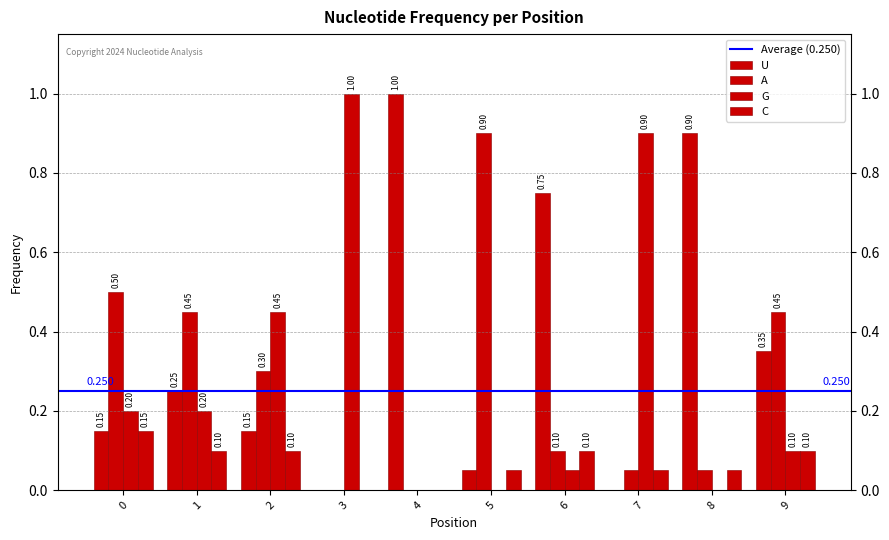

Which series has the largest total across all categories?

U